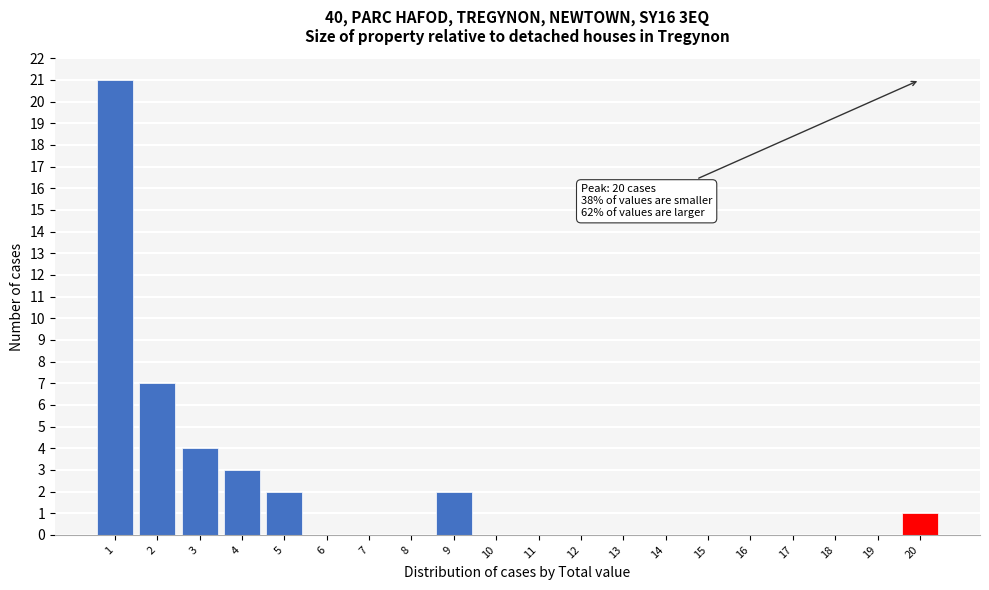

Which range on the x-axis has the tallest bar?

0.5 to 1.5